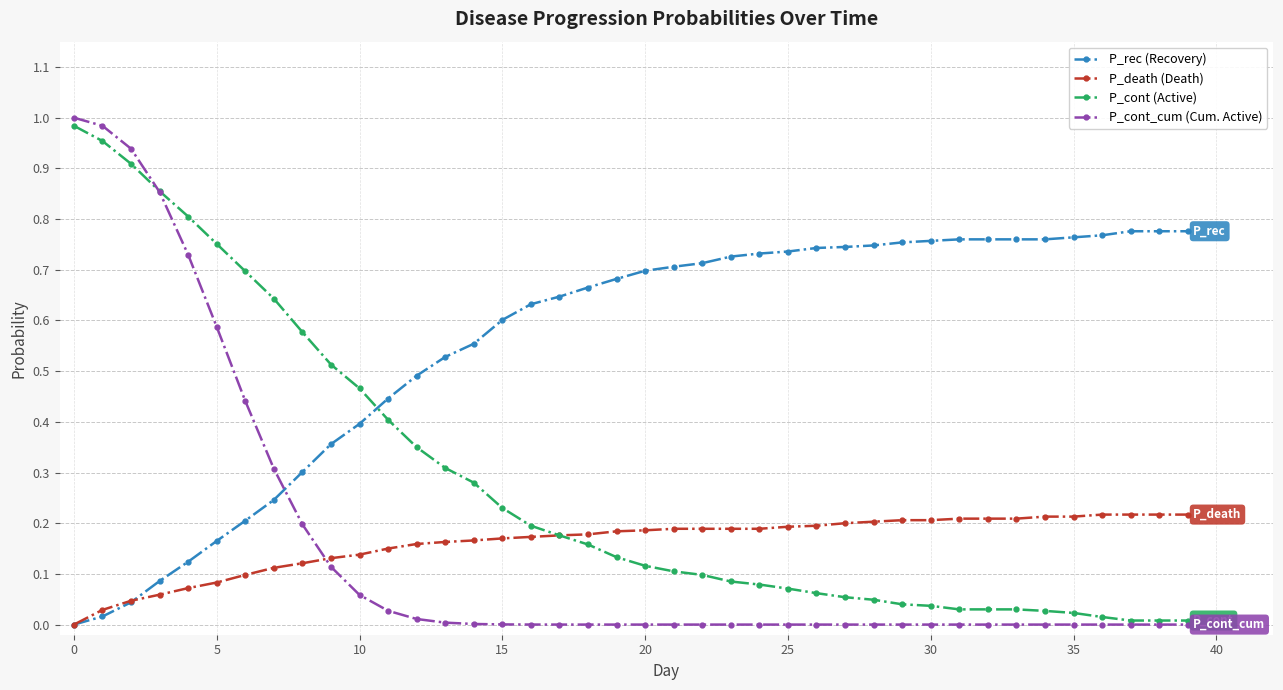

Which series has the widest spread of values?

P_cont_cum (Cum. Active)